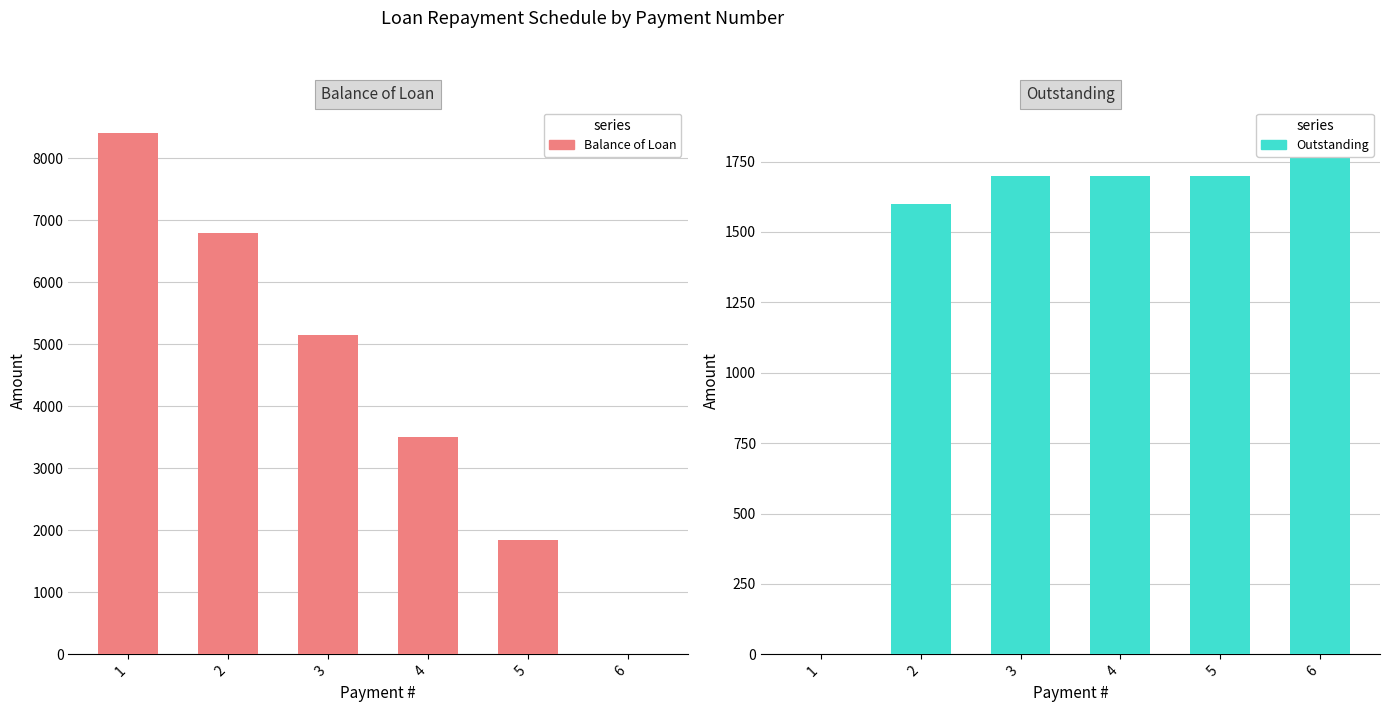

The Balance of Loan series shows 6800 at 2. True or false?

True